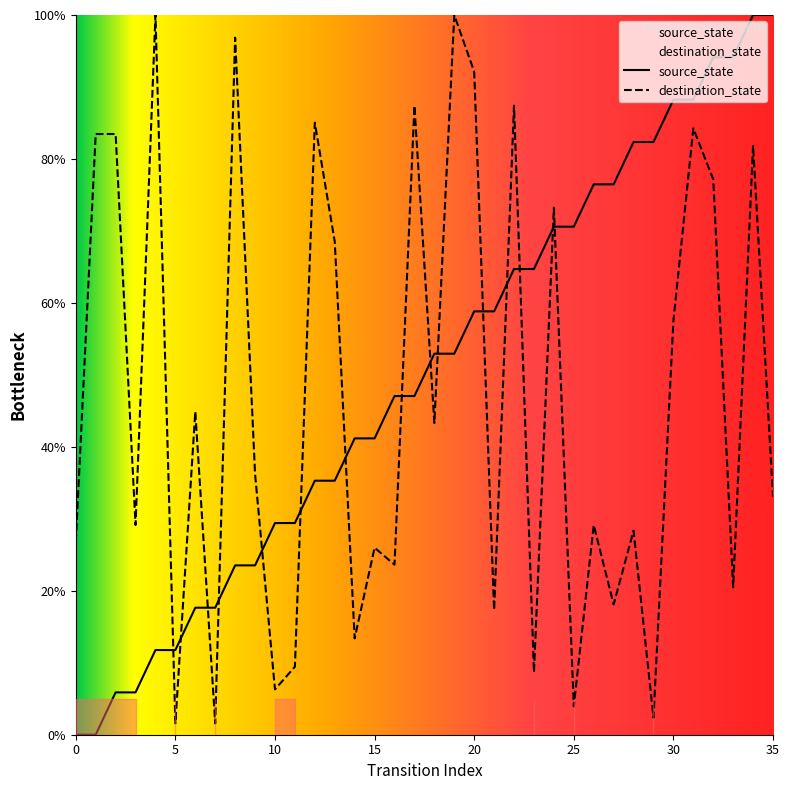

At how many categories does at least one series exceed 74?

19